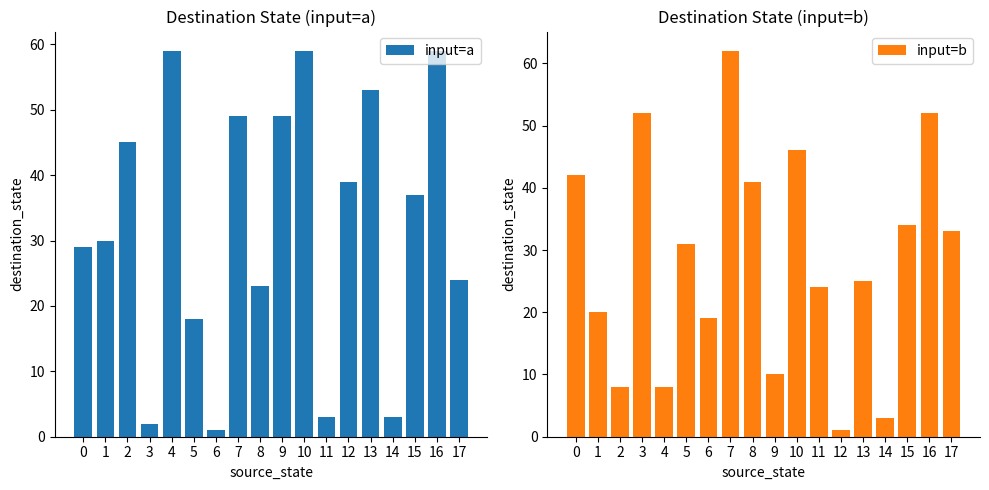

True or false: input=b has a value of 34 at 6.

False